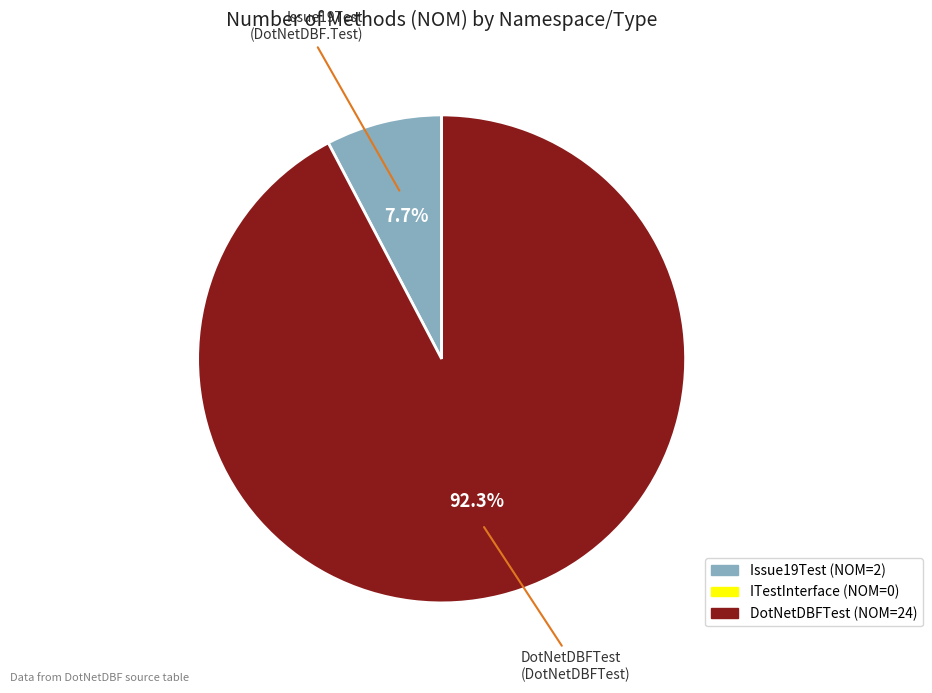

How many segments does this pie chart have?

2